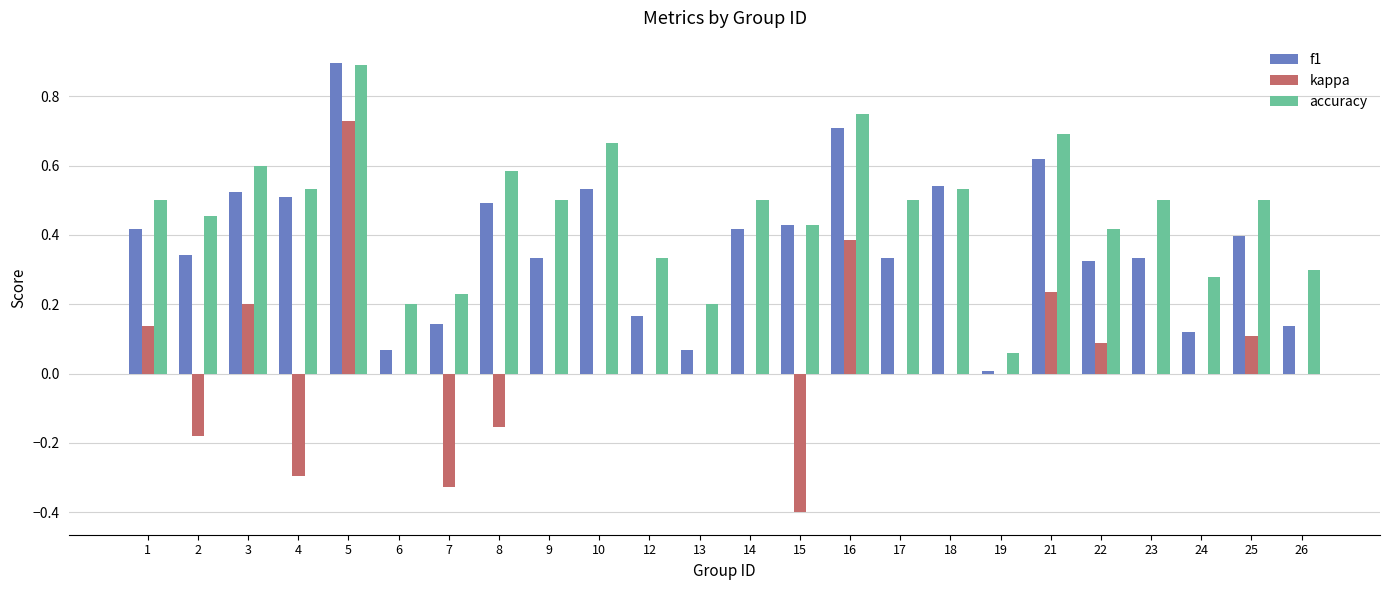

Which label corresponds to the largest value in the chart?

5